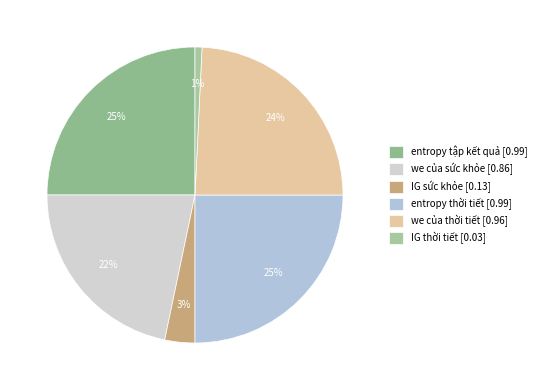

Is there a majority slice in this chart?

No